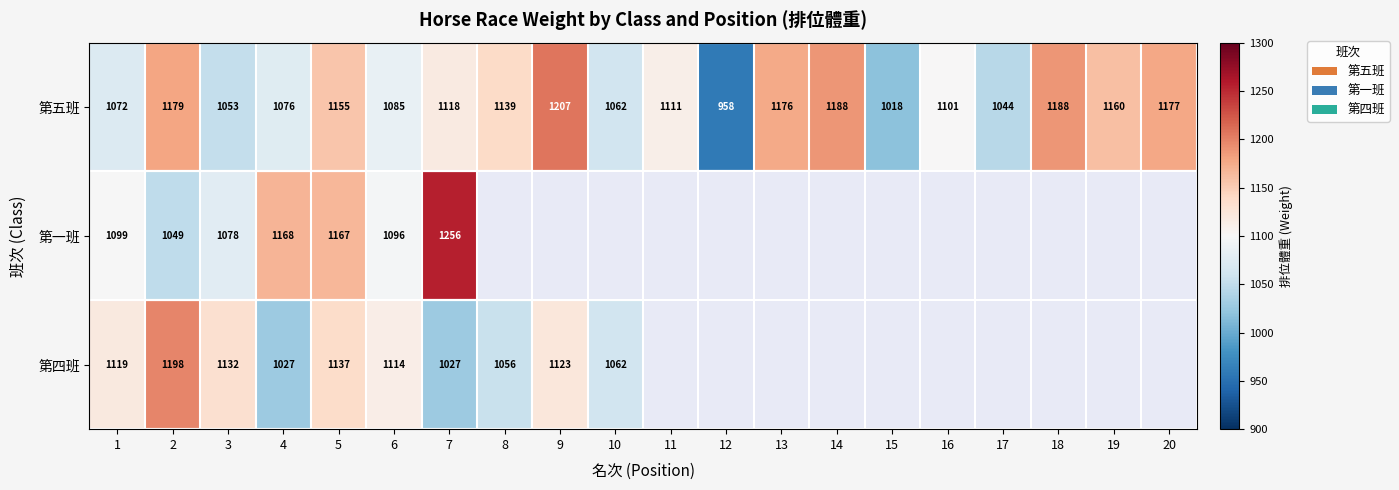

What is the difference between the second highest and second lowest values in the 第五班 series?

170